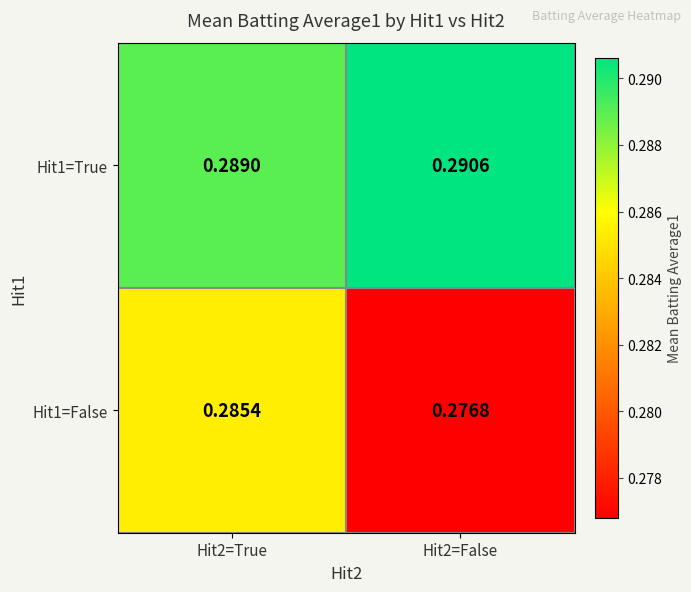

What is the total value across all series at Hit2=True?

0.6